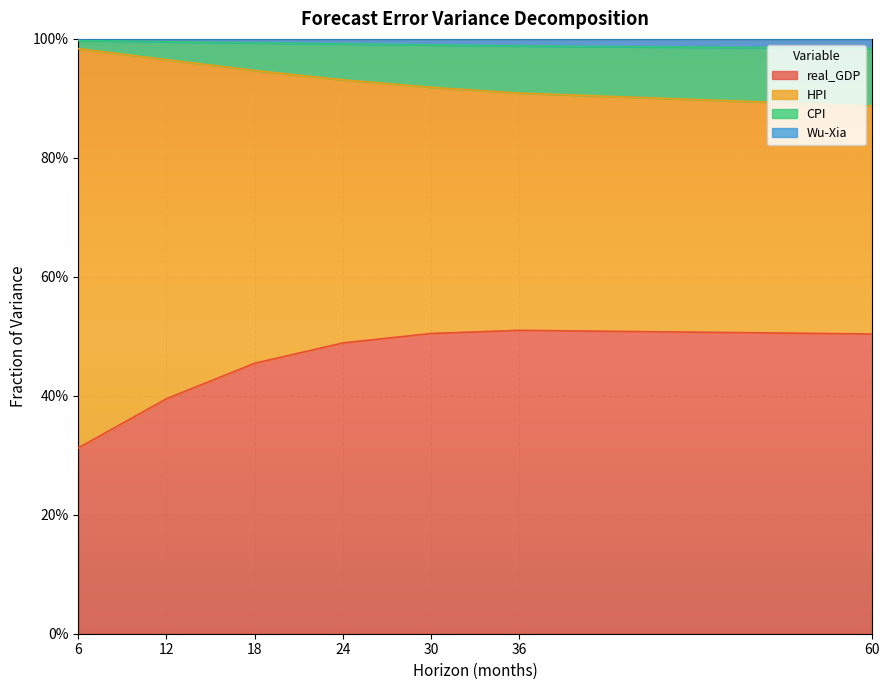

List the labels in order of real_GDP value, smallest first.

6, 12, 18, 24, 60, 30, 36